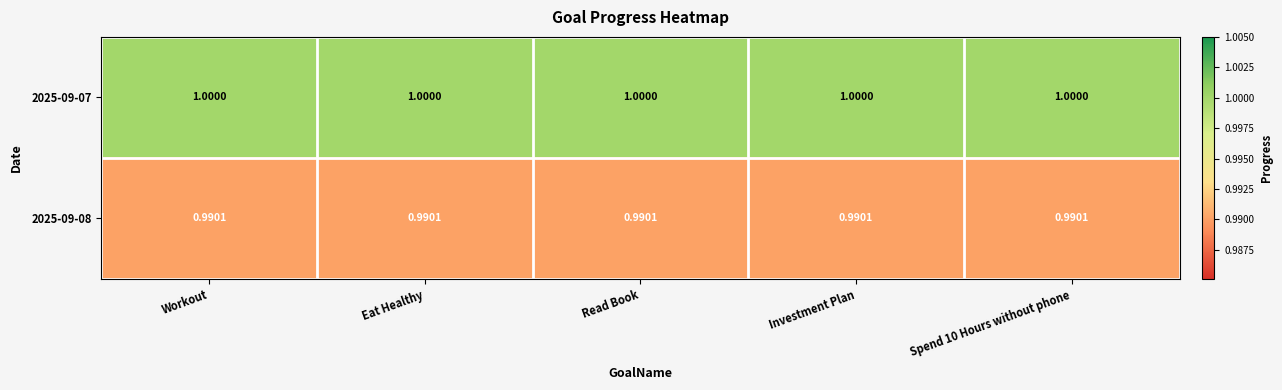

Is the value of 2025-09-08 at Eat Healthy greater than the value of 2025-09-07 at Spend 10 Hours without phone?

No